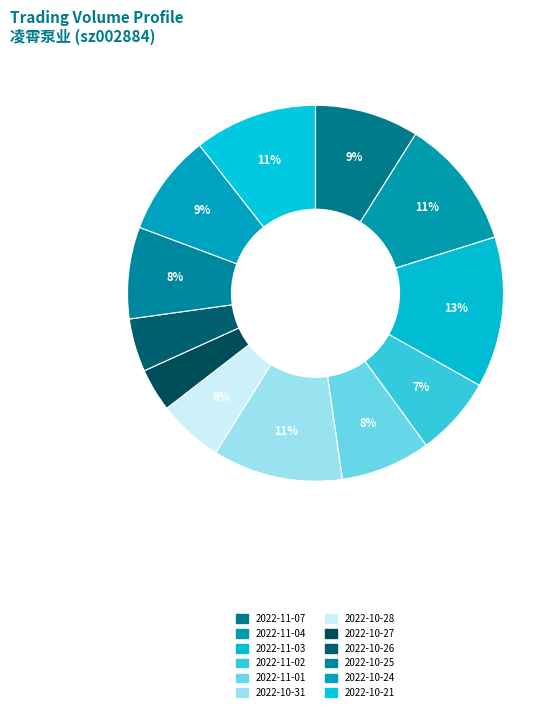

How many slices are in this pie chart?

12